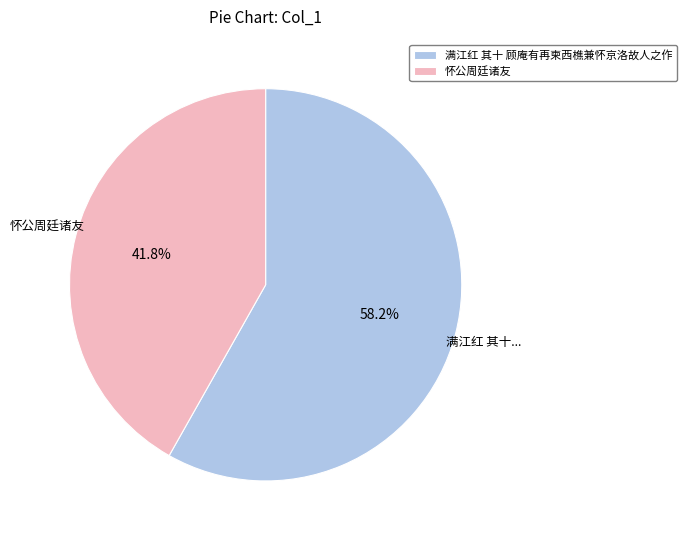

Between 满江红 其十 顾庵有再柬西樵兼怀京洛故人之作 and 怀公周廷诸友, which is larger?

满江红 其十 顾庵有再柬西樵兼怀京洛故人之作